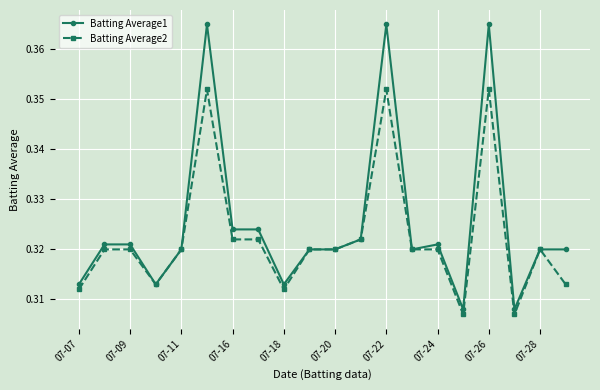

Which series has the largest total across all categories?

Batting Average1